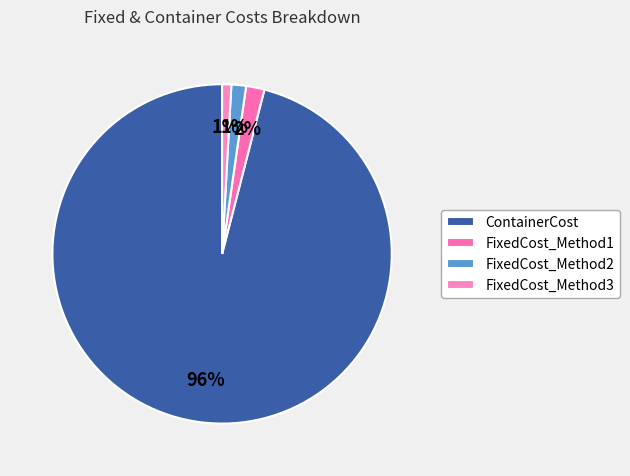

To the nearest percent, what portion does FixedCost_Method3 represent?

1%